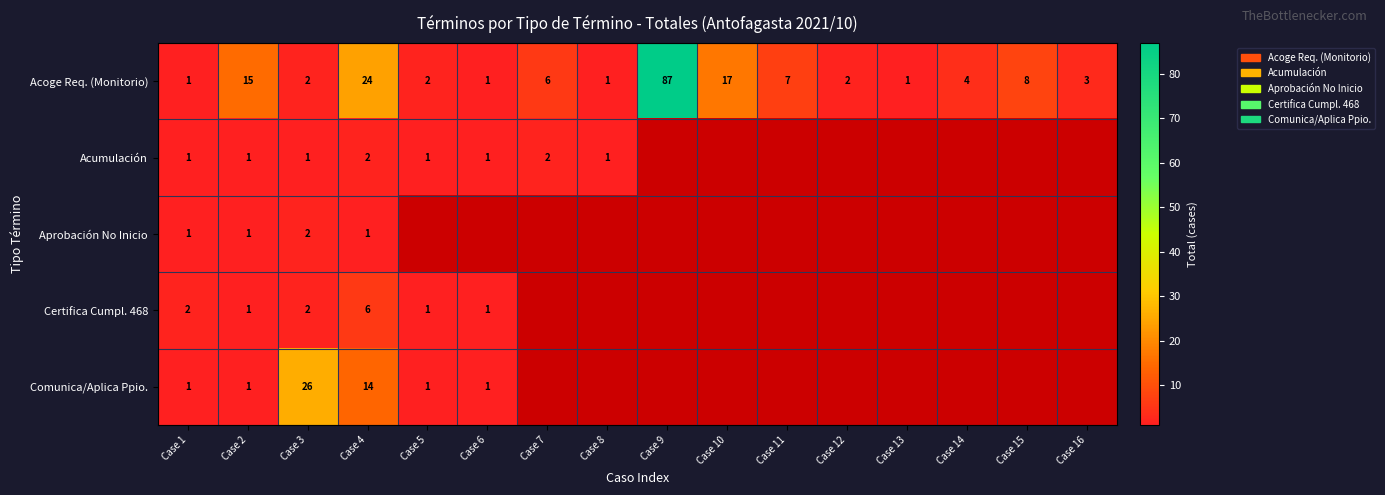

Is it true that Aprobación No Inicio equals 3.3 at Case 3?

False